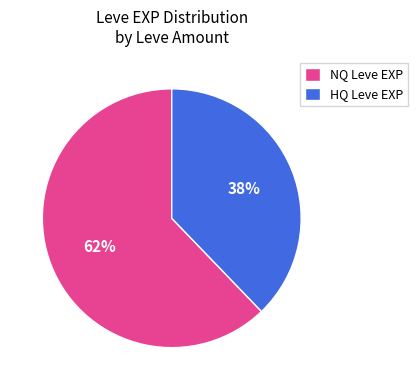

Is the sum of NQ Leve EXP and HQ Leve EXP greater than half?

Yes